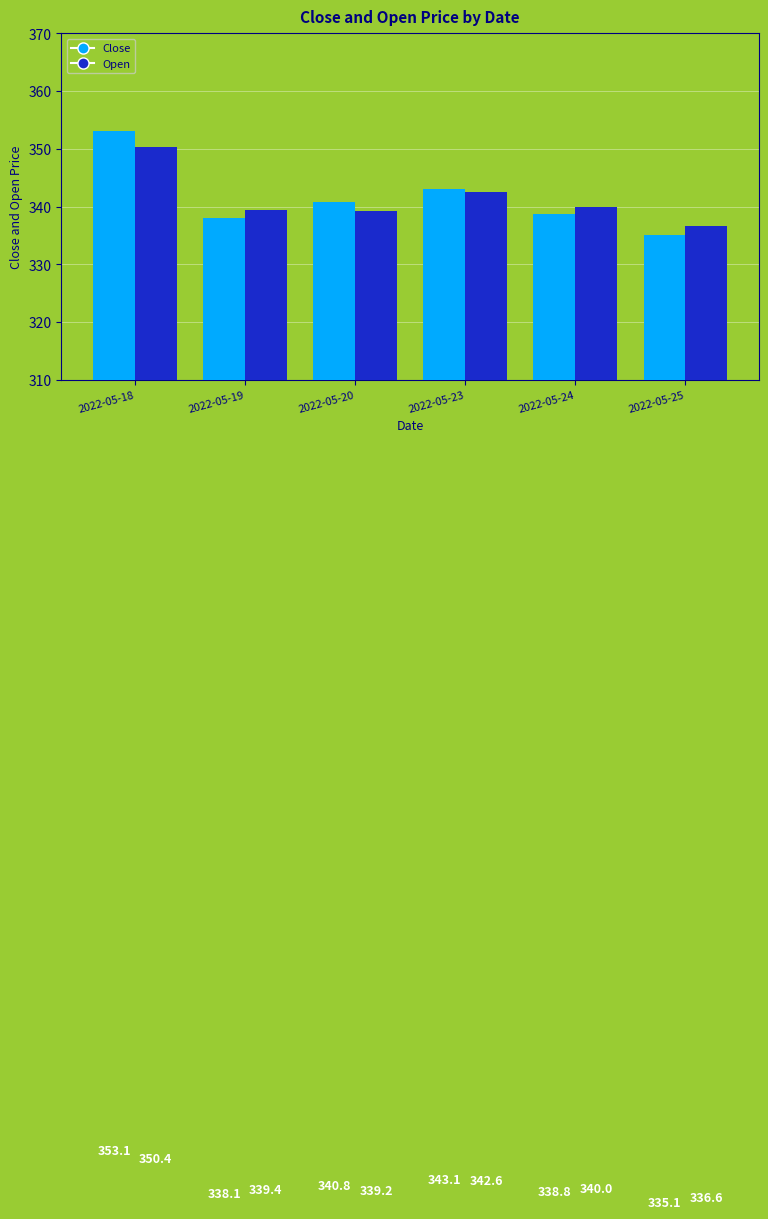

Is it true that Open equals 104.4 at 2022-05-18?

False